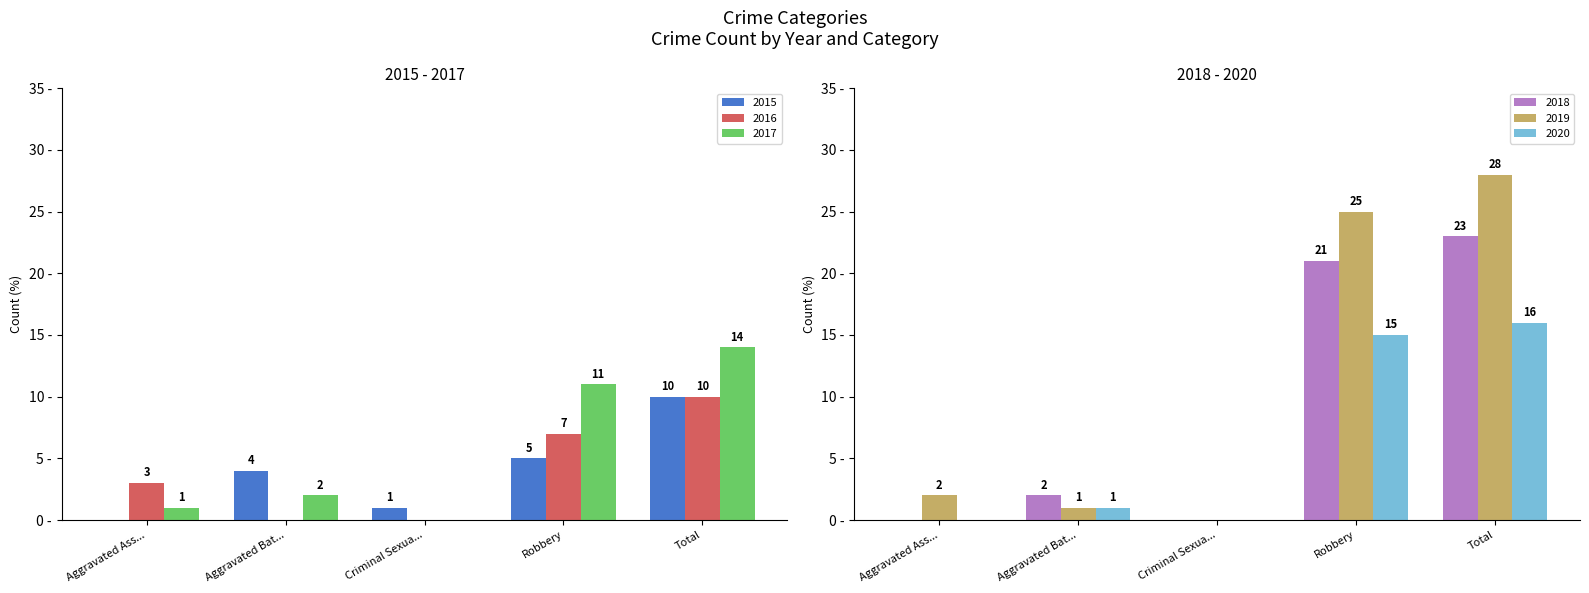

Reading right to left, transcribe all the data shown in this chart.

2015: Total=10	Robbery=5	Criminal Sexua...=1	Aggravated Bat...=4	Aggravated Ass...=0
2016: Total=10	Robbery=7	Criminal Sexua...=0	Aggravated Bat...=0	Aggravated Ass...=3
2017: Total=14	Robbery=11	Criminal Sexua...=0	Aggravated Bat...=2	Aggravated Ass...=1
2018: Total=23	Robbery=21	Criminal Sexua...=0	Aggravated Bat...=2	Aggravated Ass...=0
2019: Total=28	Robbery=25	Criminal Sexua...=0	Aggravated Bat...=1	Aggravated Ass...=2
2020: Total=16	Robbery=15	Criminal Sexua...=0	Aggravated Bat...=1	Aggravated Ass...=0